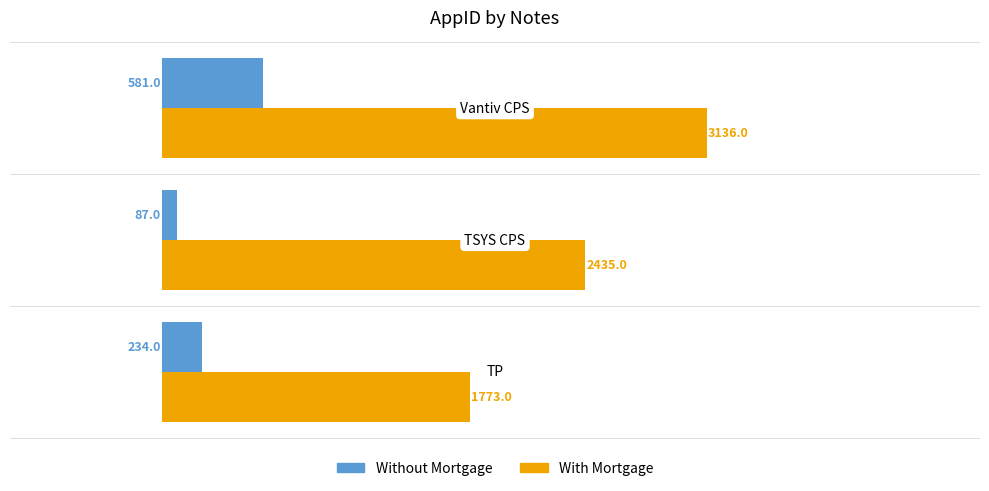

How many data points does each series have?

3